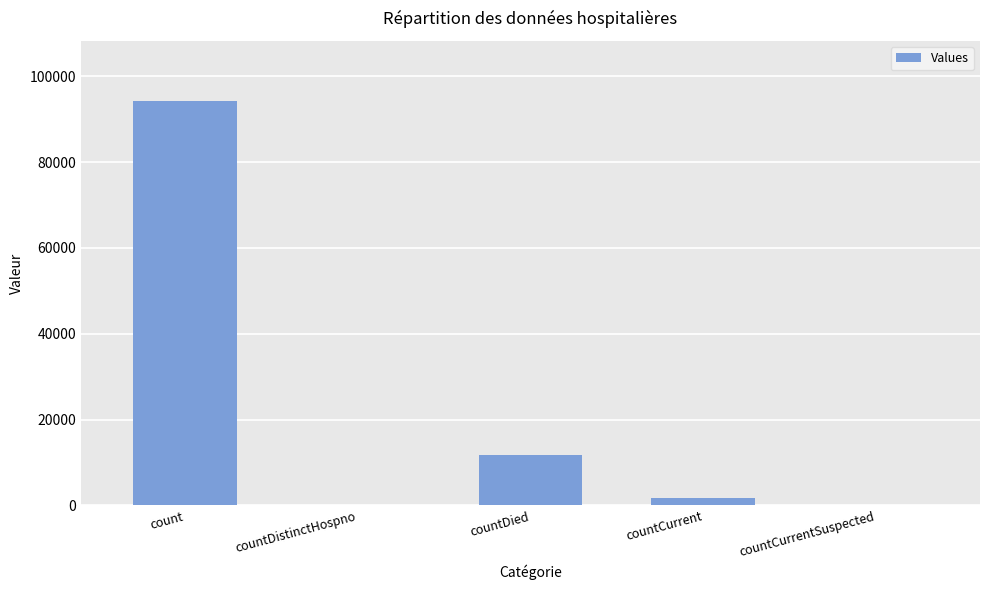

Where is the data nearest to the value 47063?

countDied